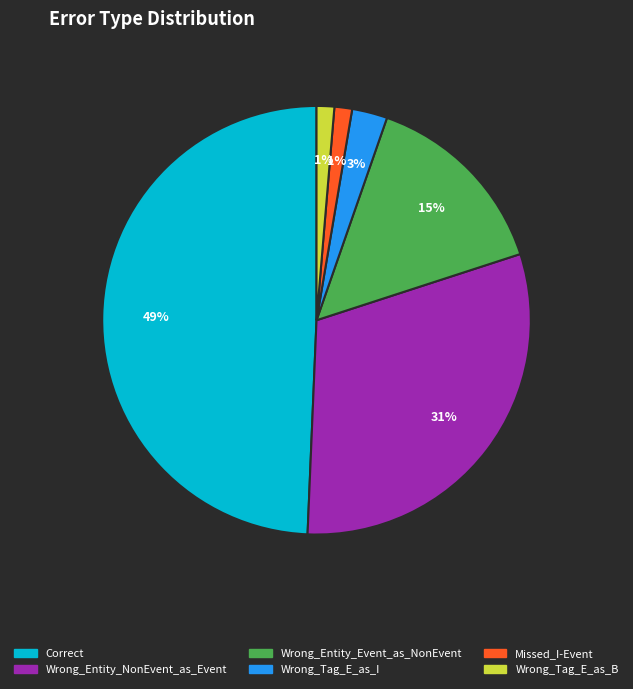

Does Wrong_Tag_E_as_B represent more than half of the total?

No